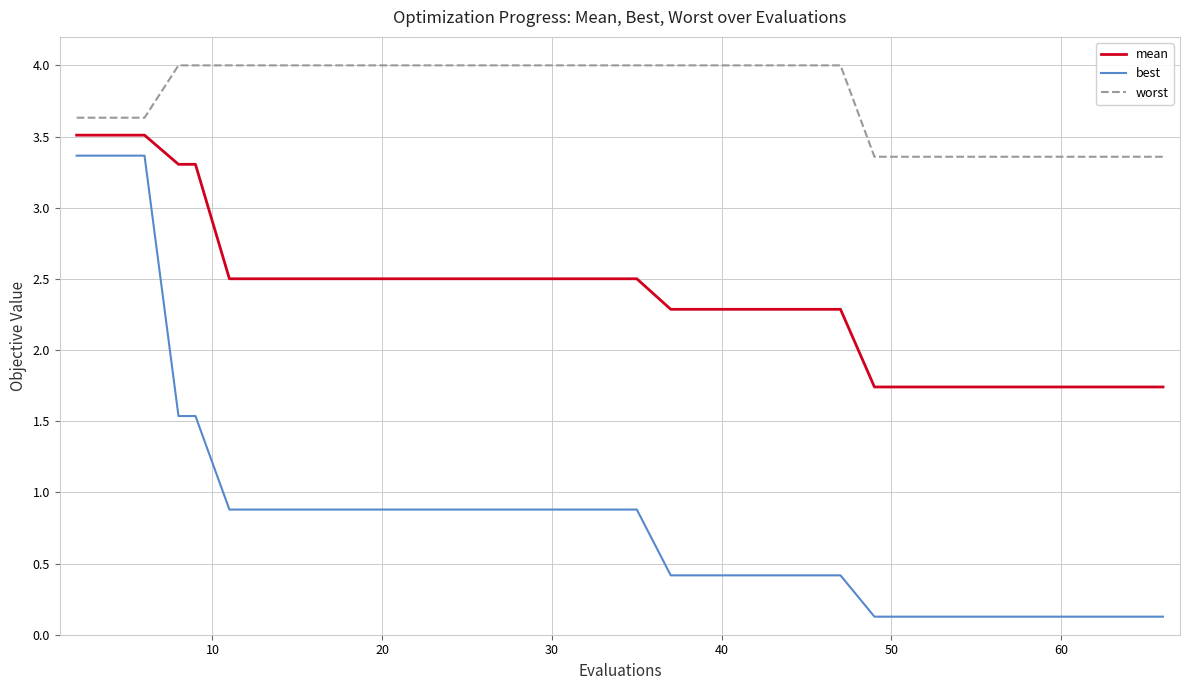

True or false: mean and worst intersect in this chart.

False